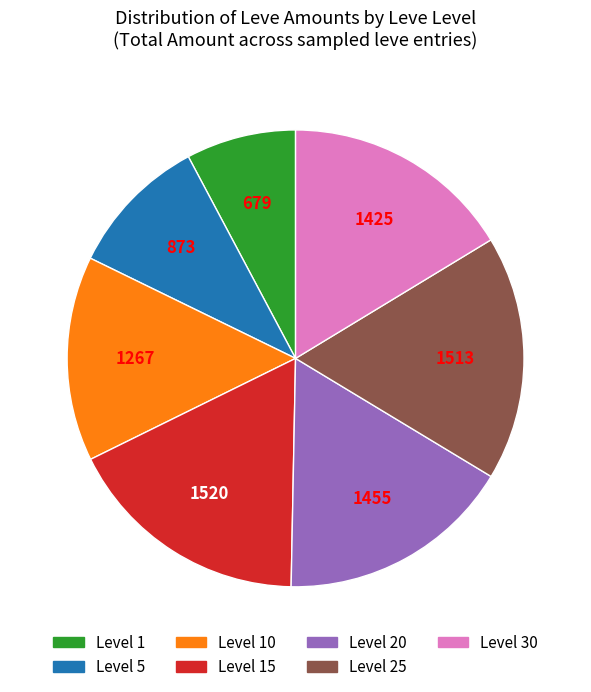

Is there a majority slice in this chart?

No